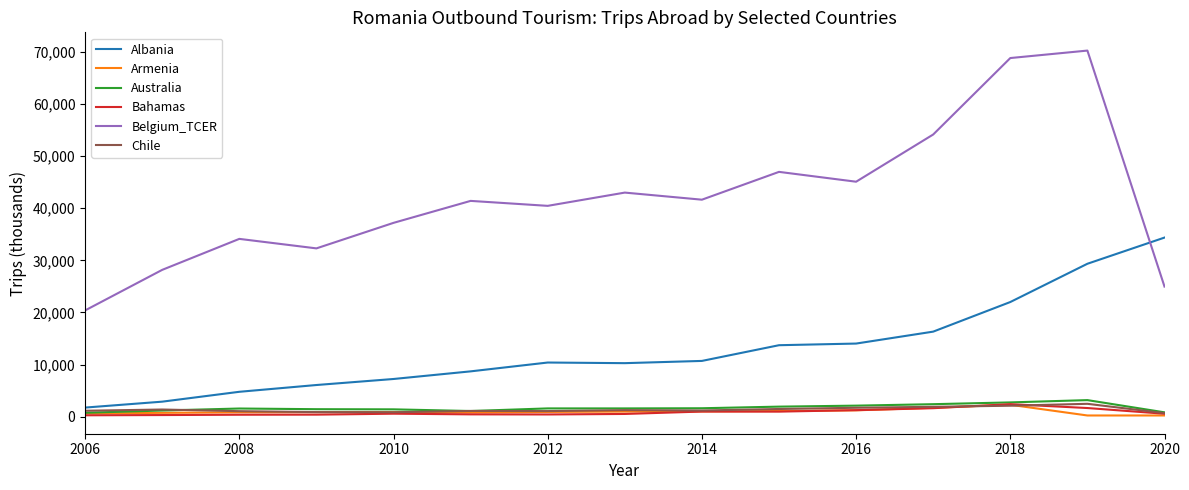

What is the highest value of the Australia series?

3191